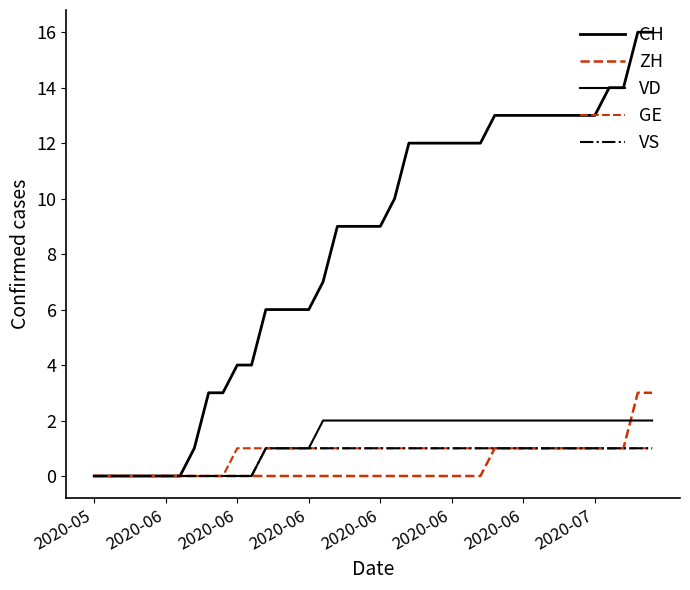

Does the chart have visible grid lines?

No